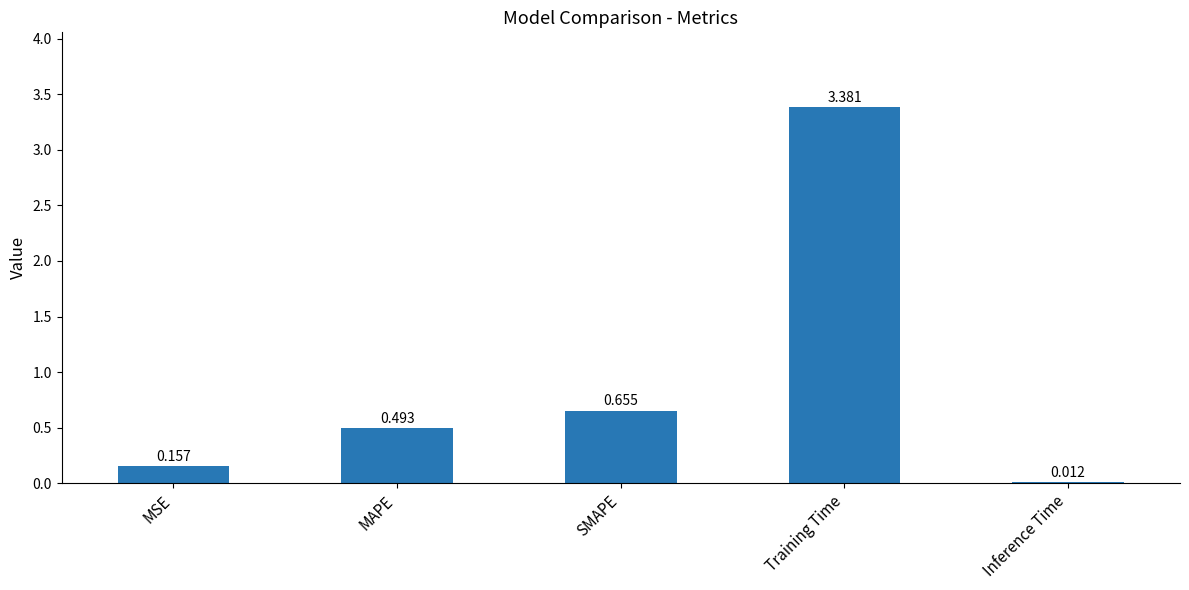

What is the difference between the values at Inference Time and MSE?

0.1